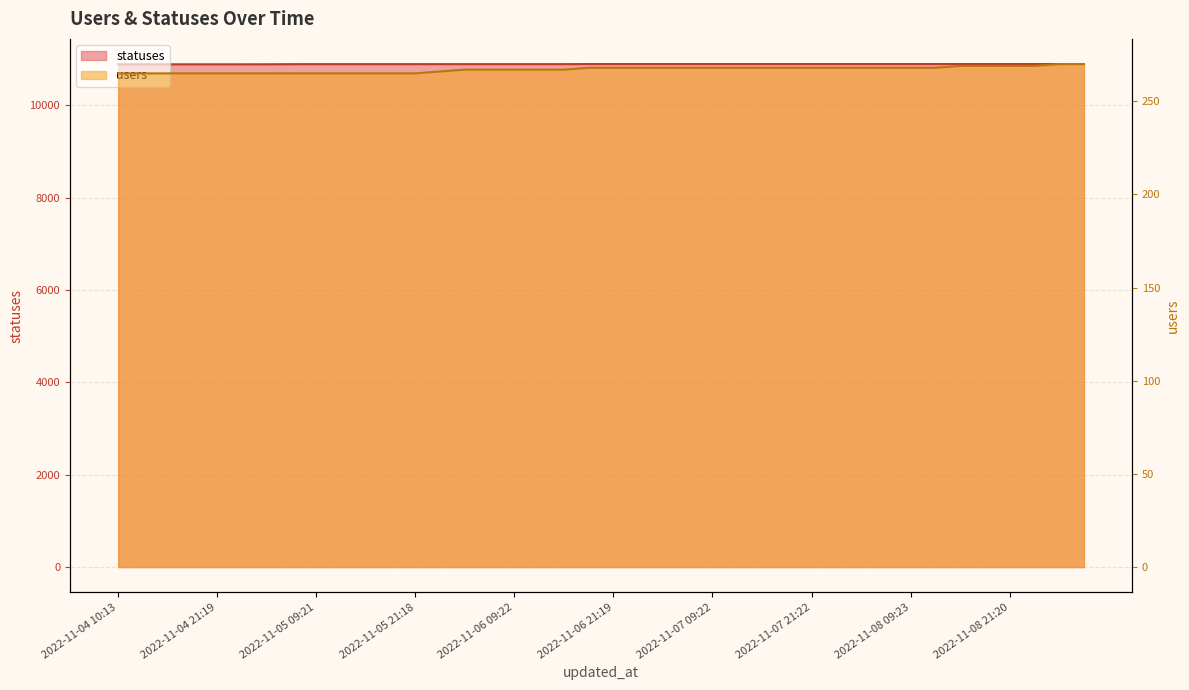

Is the value of users at 2022-11-07 09:22 greater than the value of statuses at 2022-11-05 12:38?

No